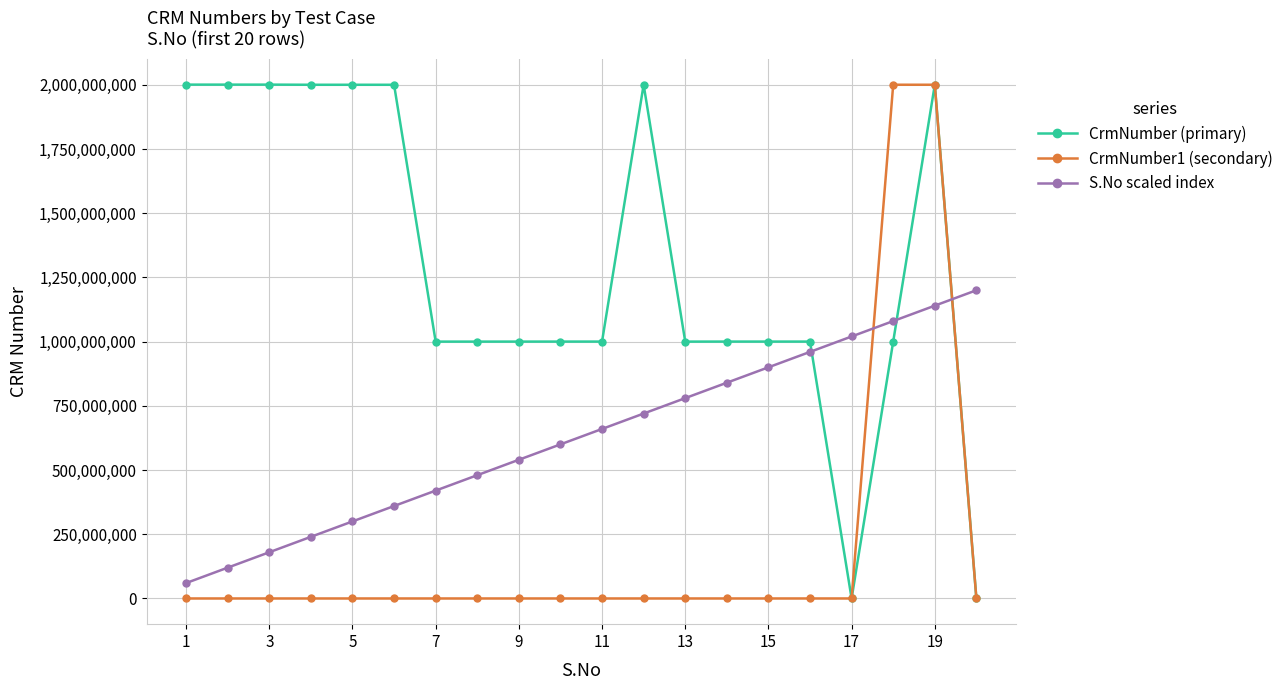

How many times do CrmNumber (primary) and S.No scaled index cross each other?

3